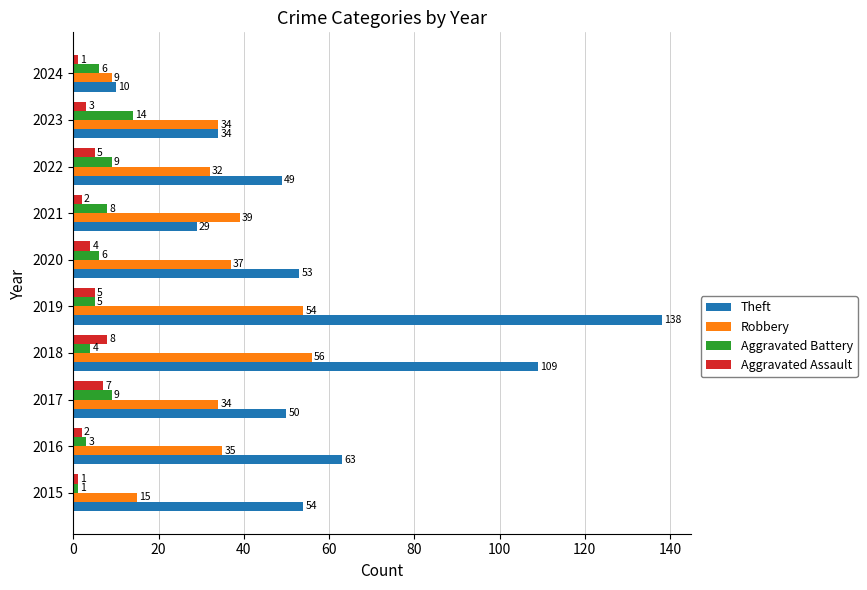

What is the difference between the maximum and minimum values in the Aggravated Battery series?

13